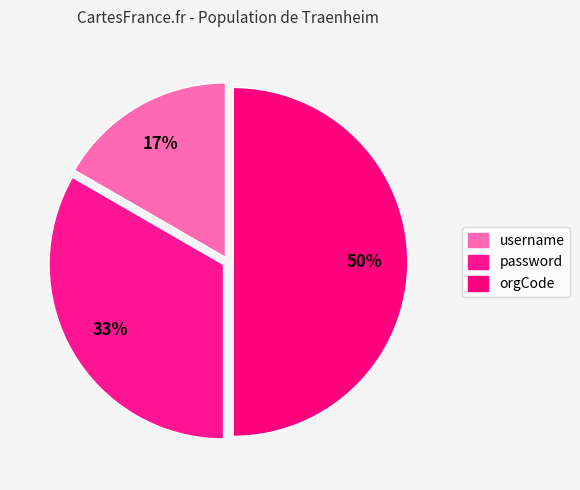

Count the number of slices in the pie.

3